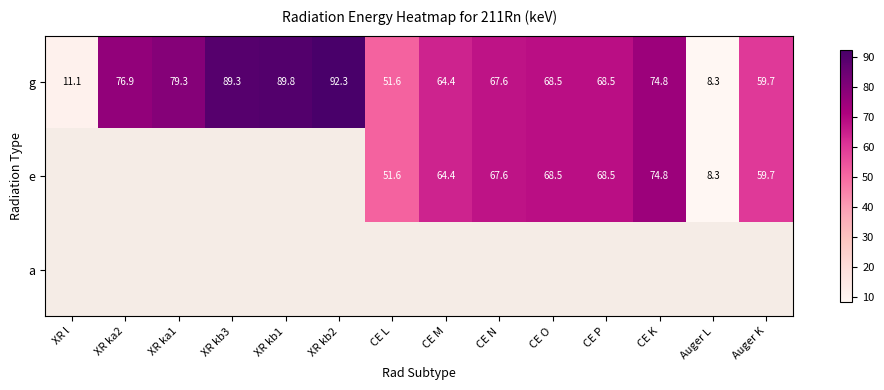

How many distinct data groups are displayed?

3